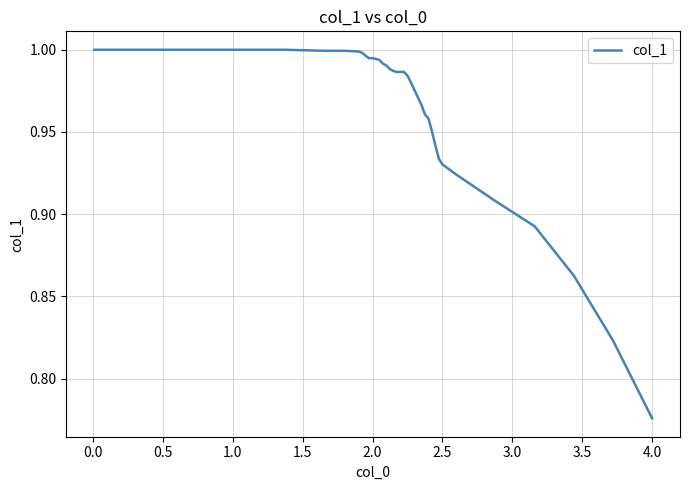

Which category has the lowest value across all series?

4.0